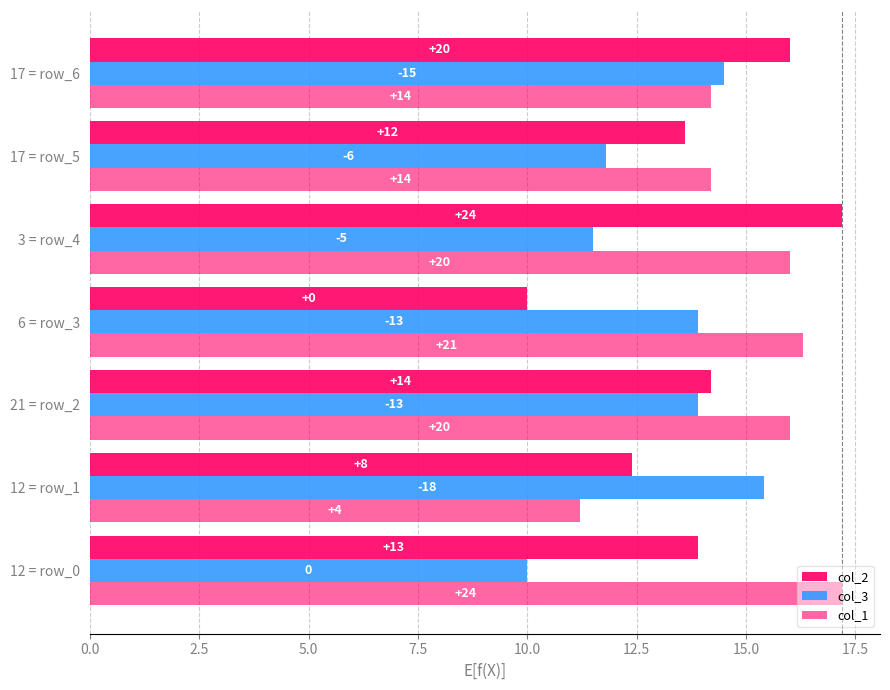

Reading right to left, transcribe all the data shown in this chart.

col_2: 16.0	13.6	17.2	10.0	14.2	12.4	13.9
col_3: 14.5	11.8	11.5	13.9	13.9	15.4	10.0
col_1: 14.2	14.2	16.0	16.3	16.0	11.2	17.2